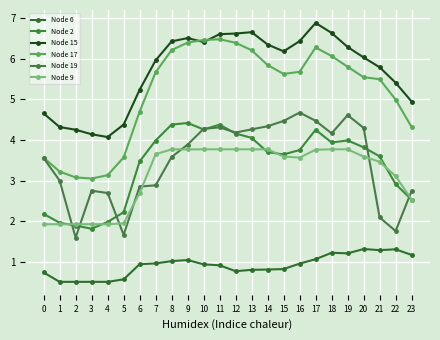

What is the lowest value of the Node 2 series?

1.8